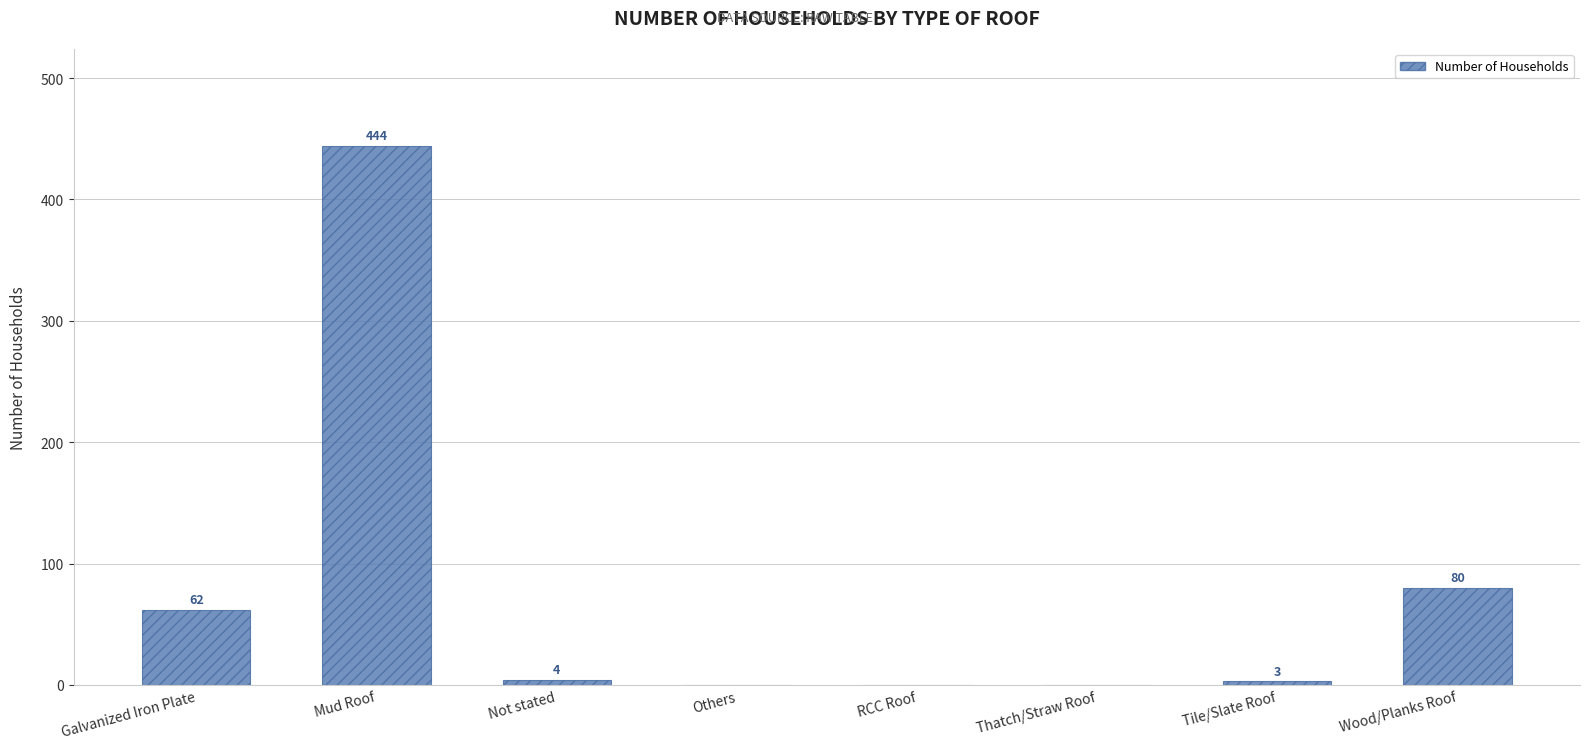

True or false: the data shows 4 at Not stated.

True